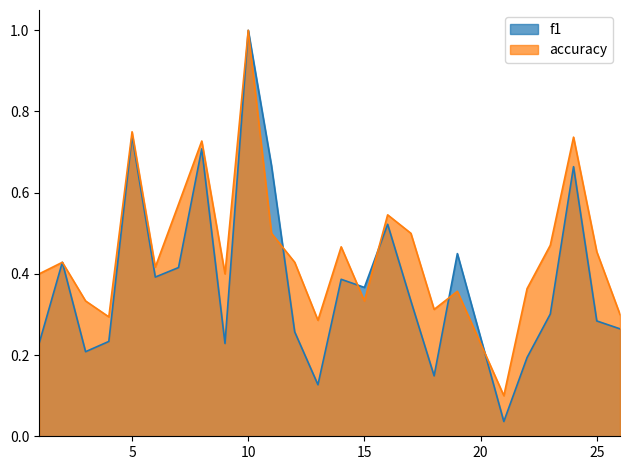

Which series has the widest spread of values?

f1